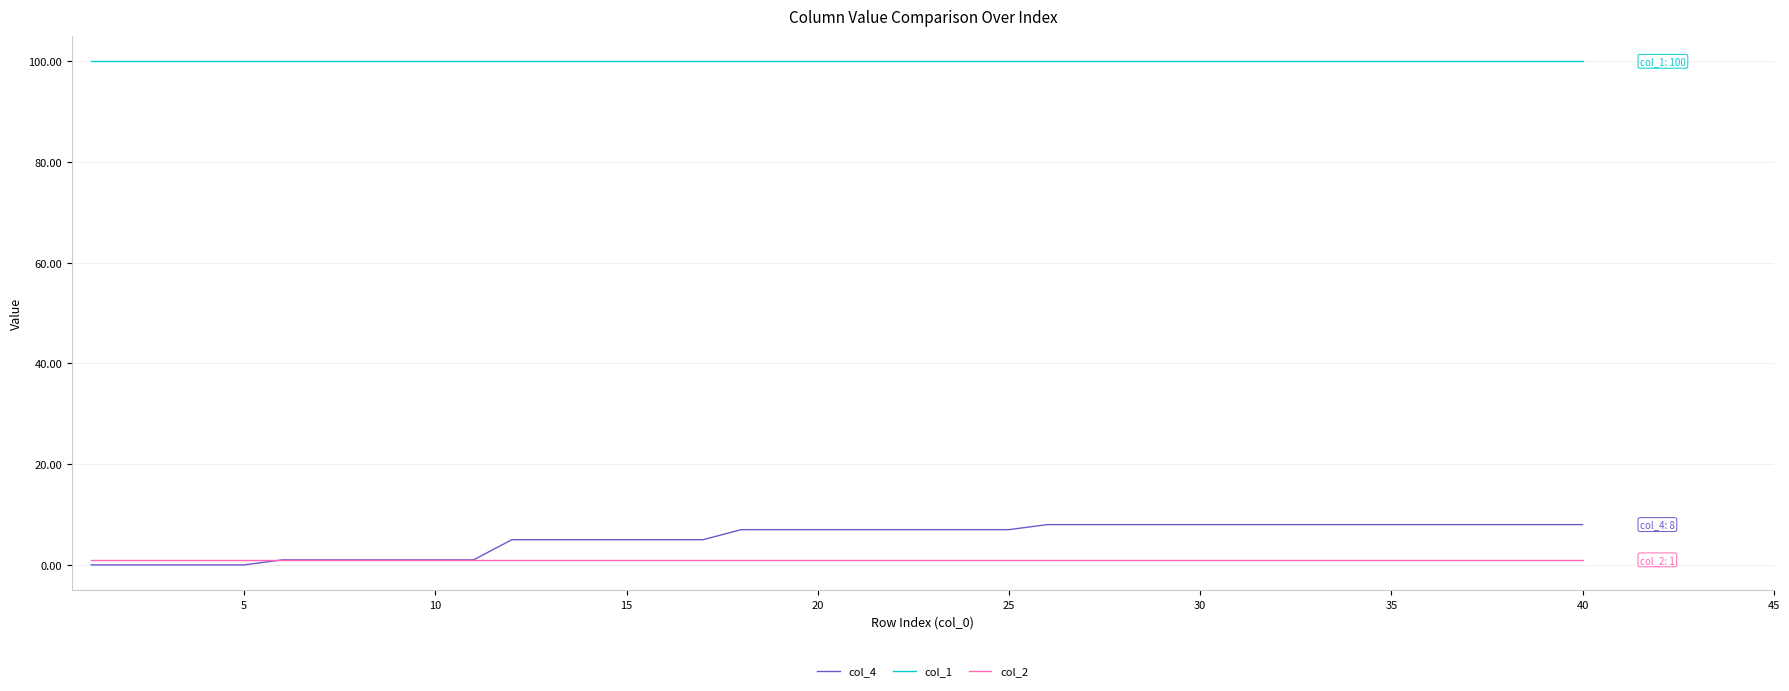

How many lines are shown in the chart?

3